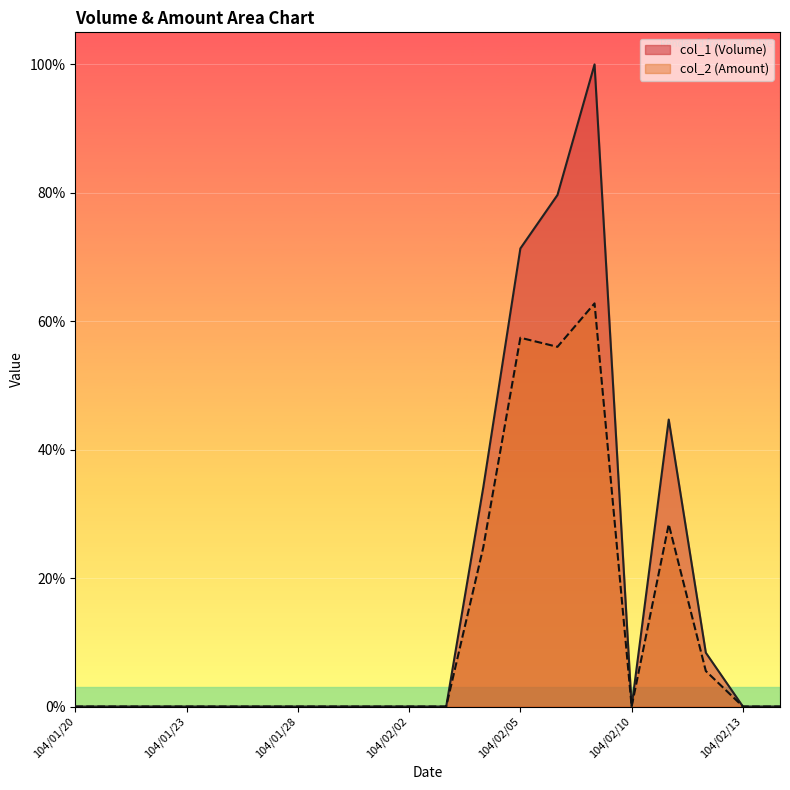

What is the label of the 16th point from the right?

104/01/26